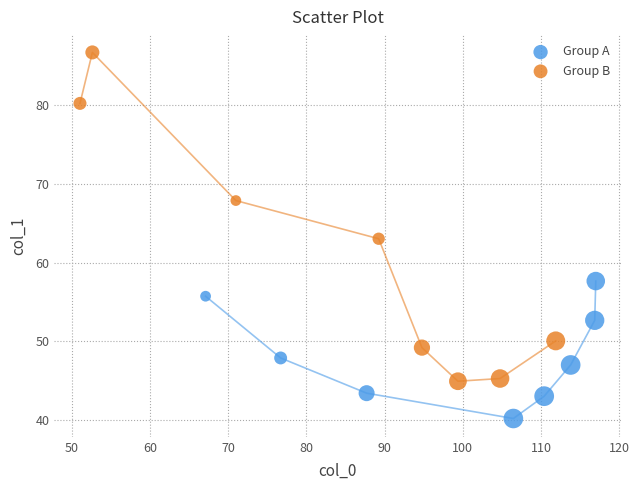

Which series reaches the minimum Y coordinate?

Group A